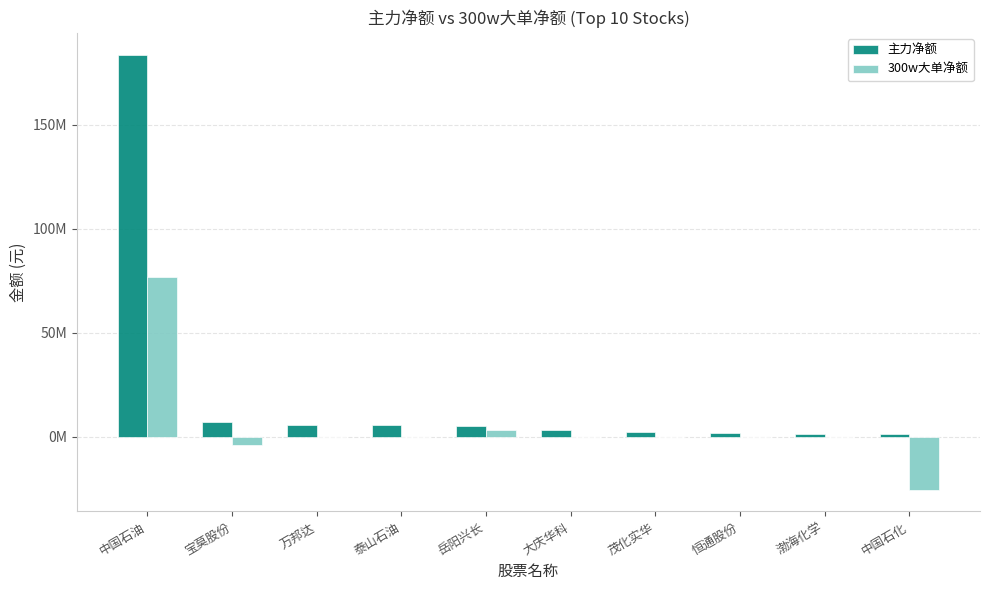

What is the sum of the 主力净额 values at 万邦达 and 宝莫股份?

12608134